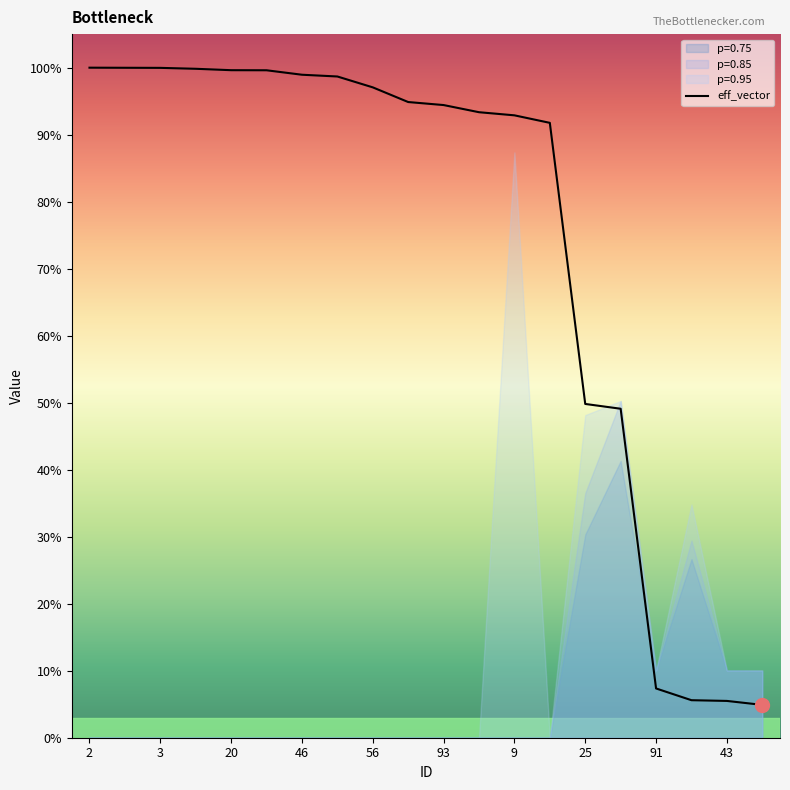

How many categories are shown in the chart?

20